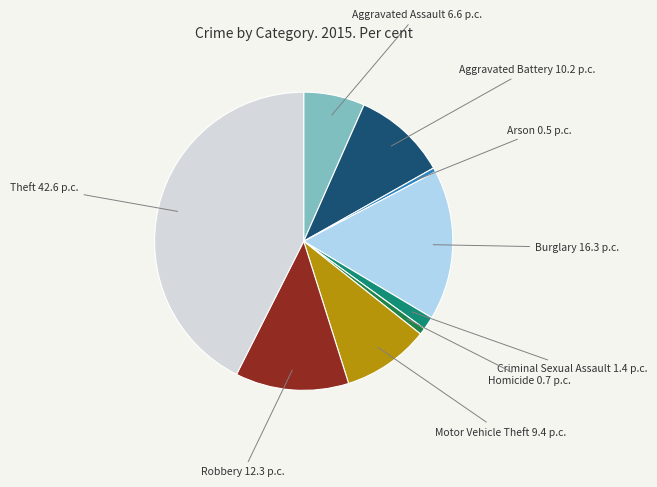

How many segments does this pie chart have?

9